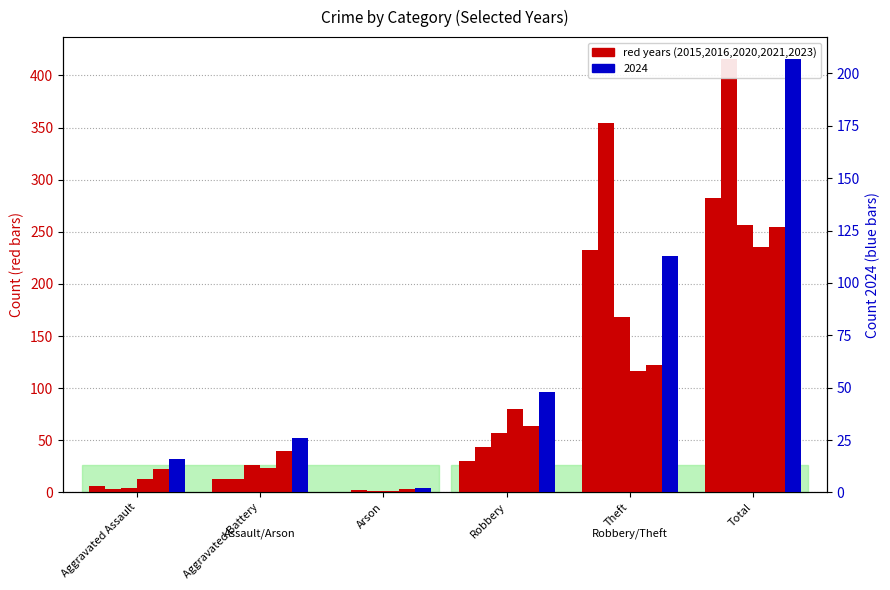

How many bars are there in total?

36